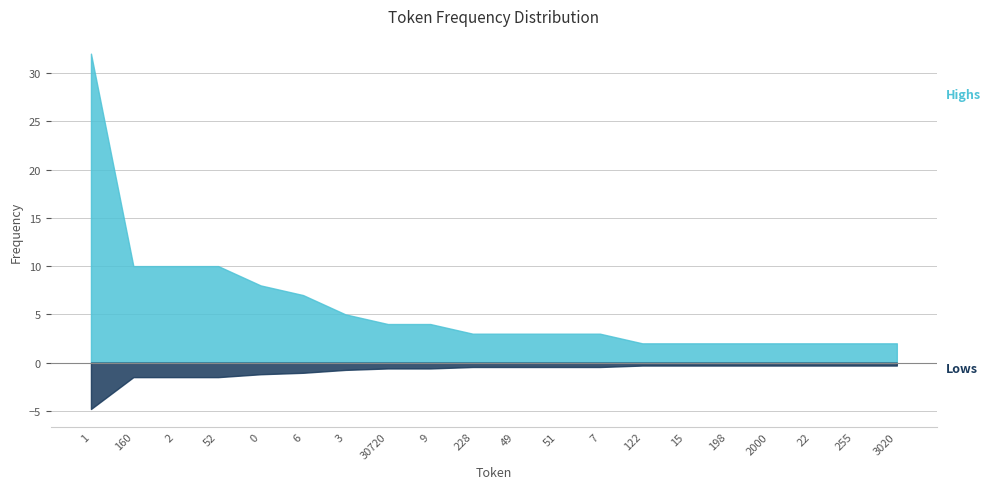

What is the sum of all values?

116